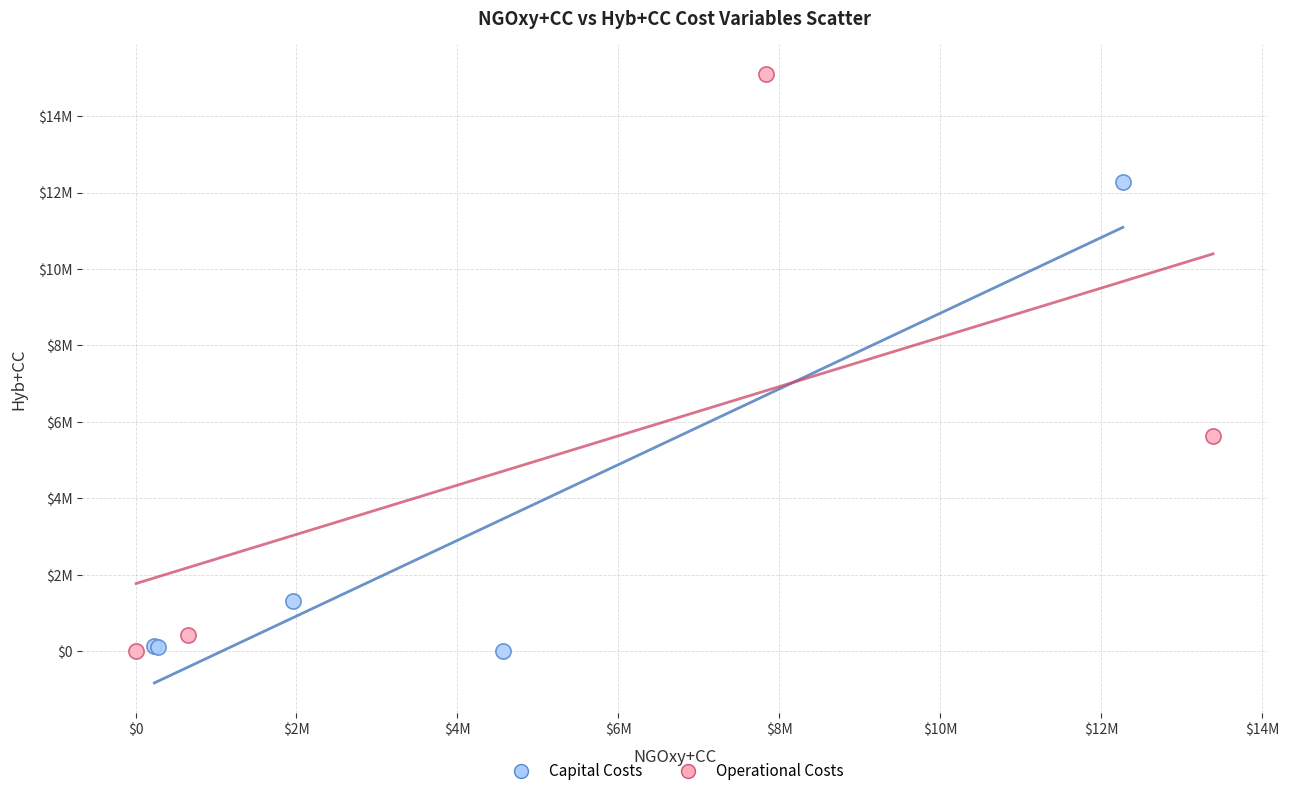

Which series reaches the maximum Y coordinate?

Operational Costs